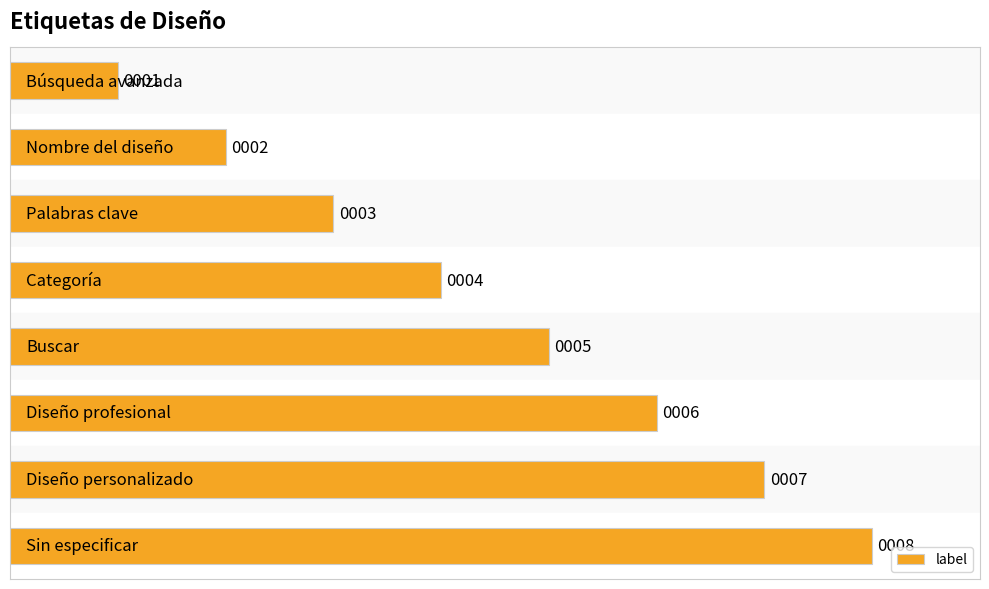

How many values are between 3 and 7?

5